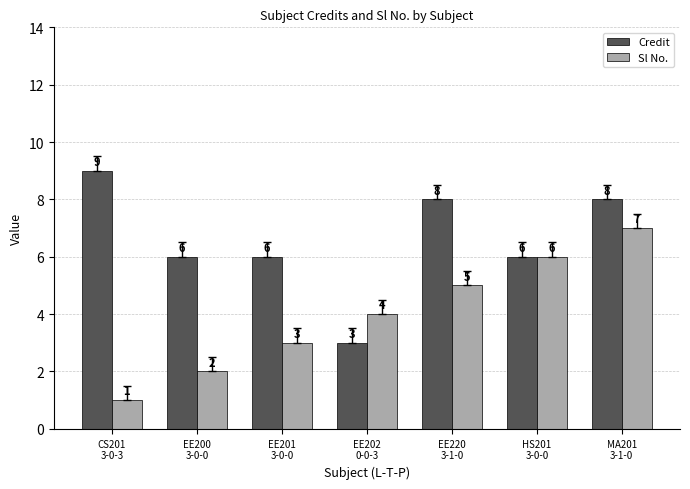

How many series are shown in this chart?

2